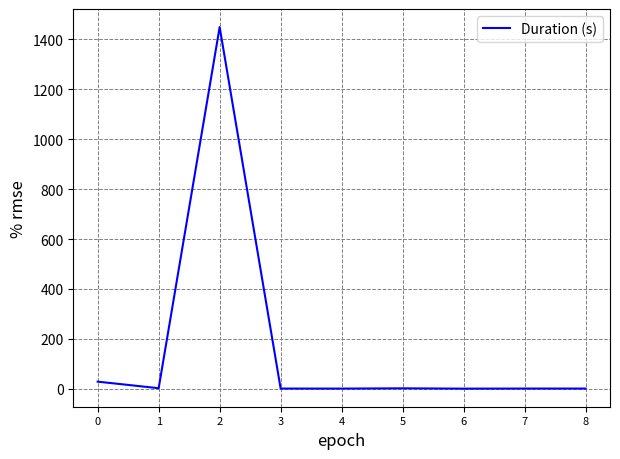

Between 6 and 2, which is larger?

2